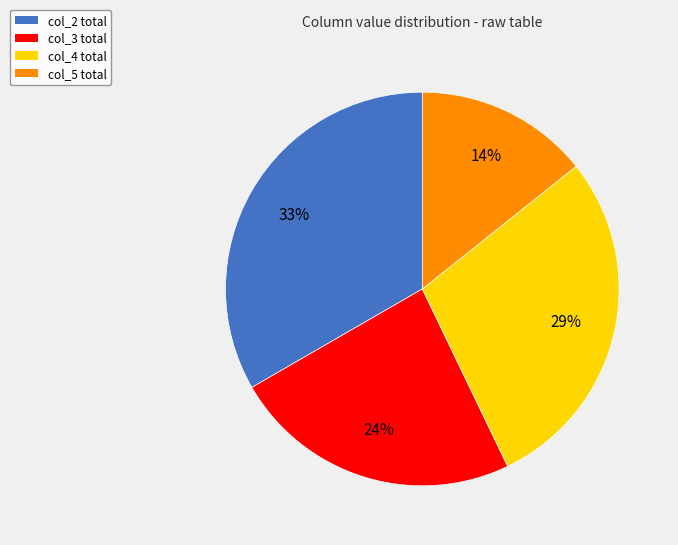

Is there a majority slice in this chart?

No